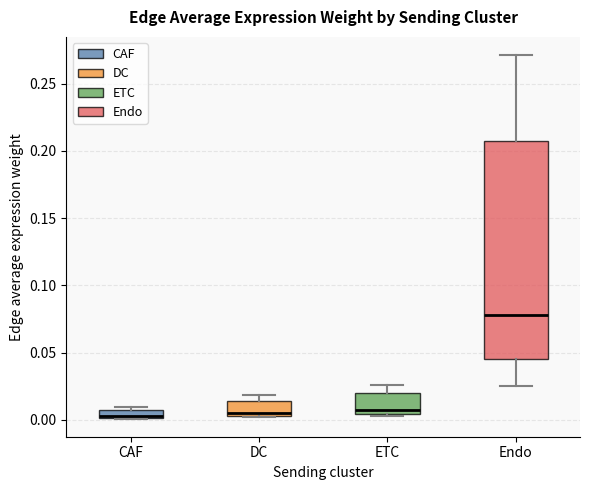

Which box is the tallest, from its lower edge to its upper edge?

Endo